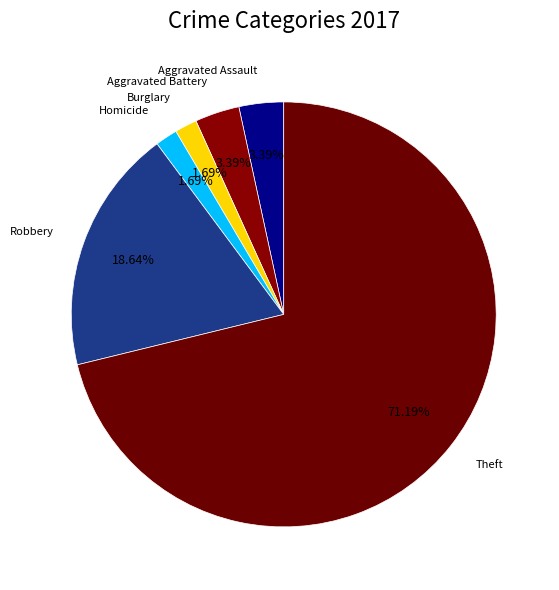

What percentage is the Theft slice, to the nearest percent?

71%